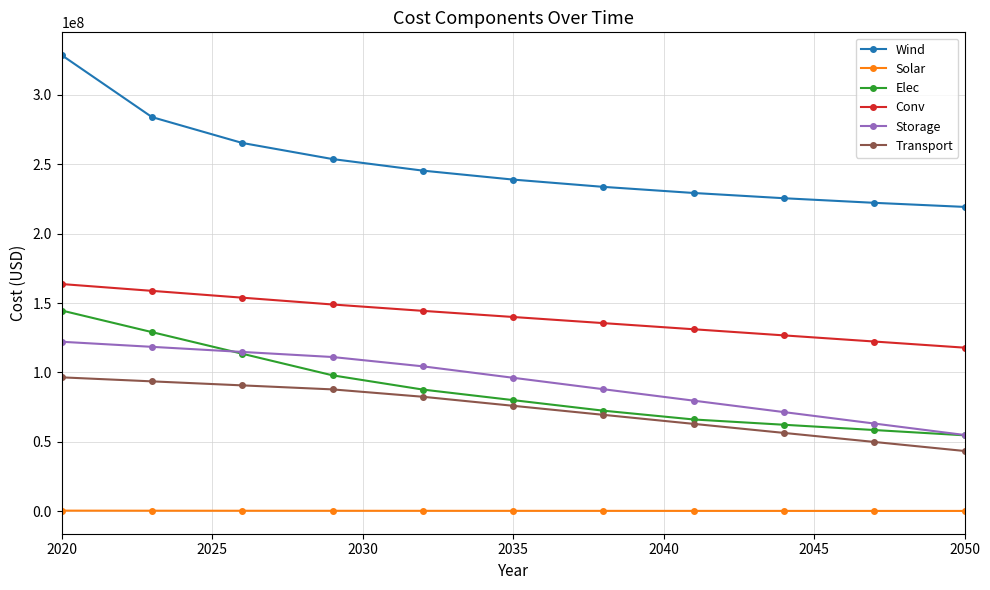

Which series has the largest total across all categories?

Wind